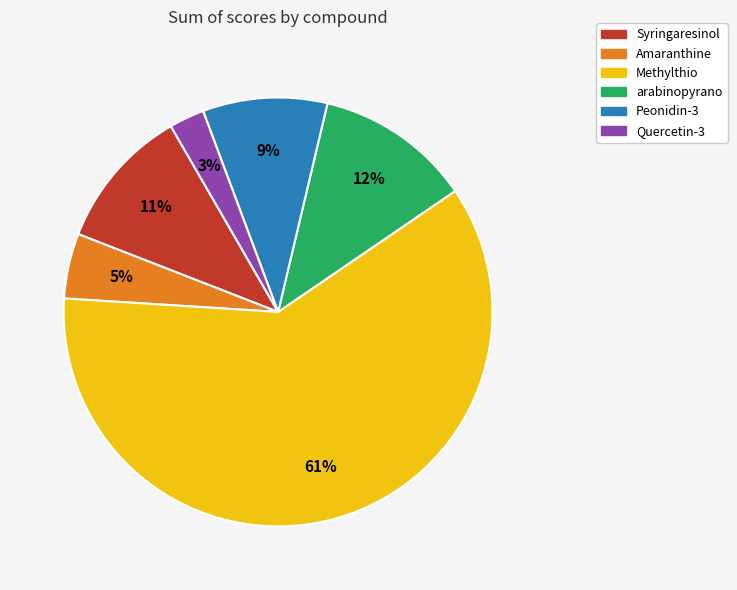

Is it true that Methylthio is 61% of the pie?

True